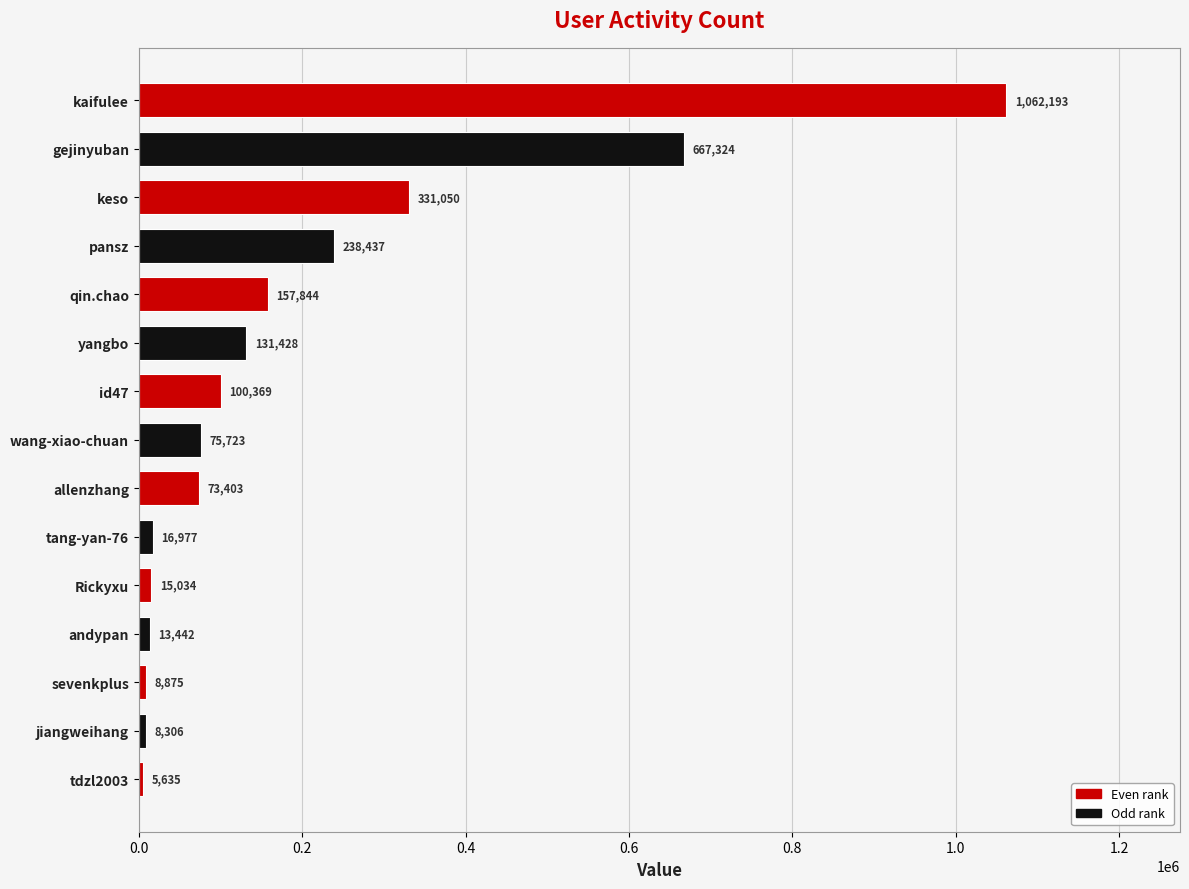

The chart shows a value of 130463 at wang-xiao-chuan. True or false?

False